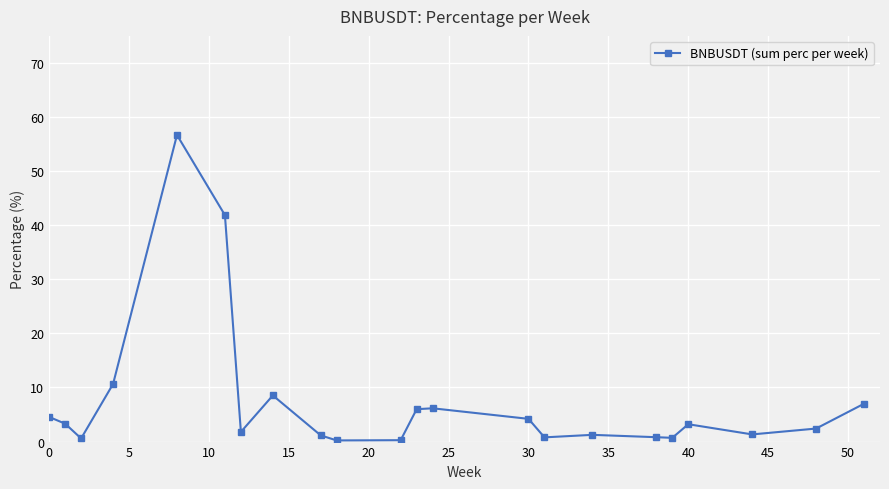

What is the difference between the maximum and second lowest values?

56.4